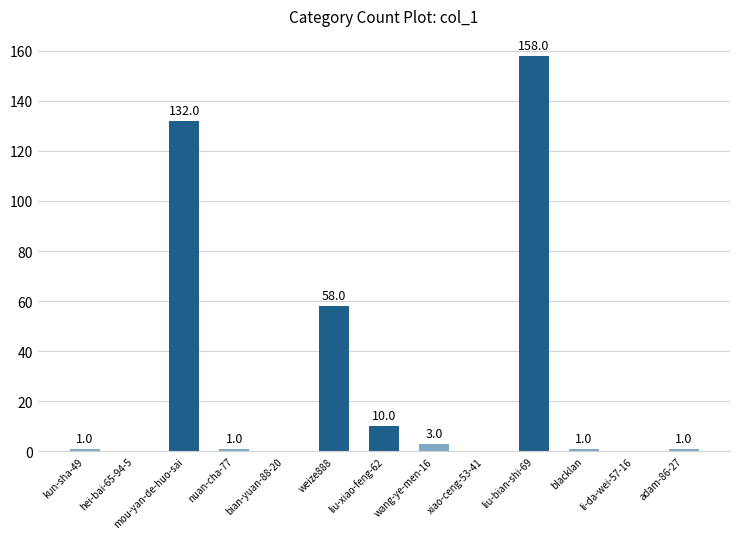

What is the sum of the values at nuan-cha-77 and bian-yuan-88-20?

1